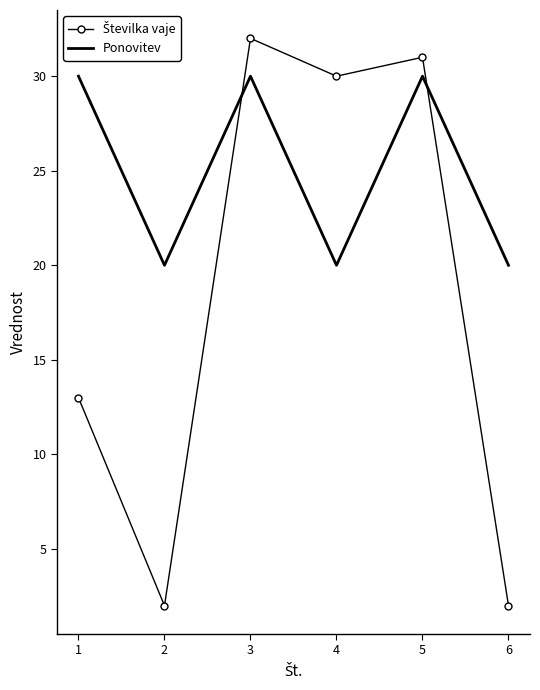

What is the difference between the maximum and minimum values in the Ponovitev series?

10